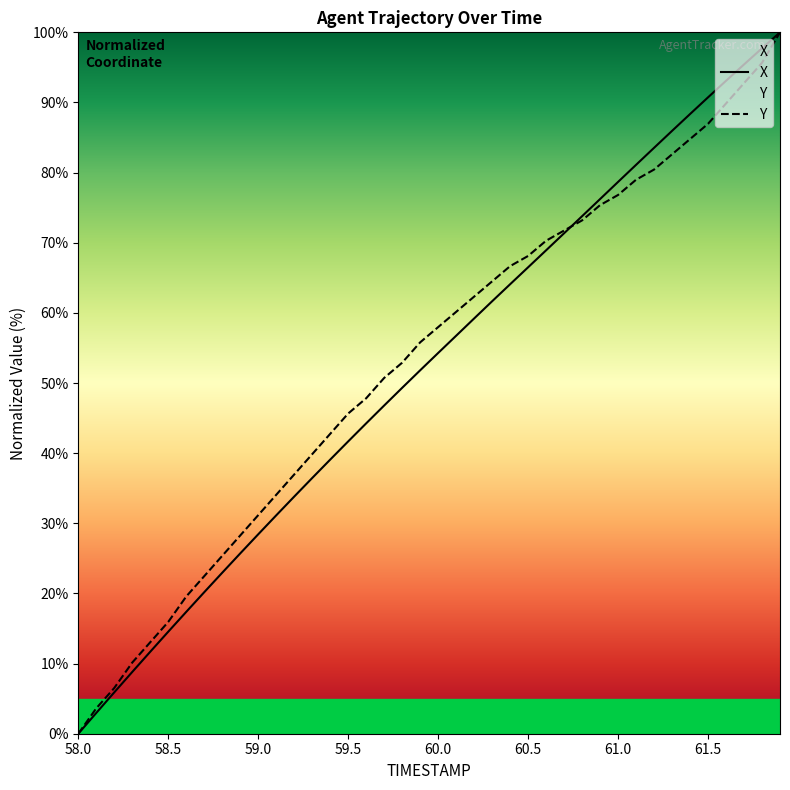

Which category has the lowest value across all series?

58.0